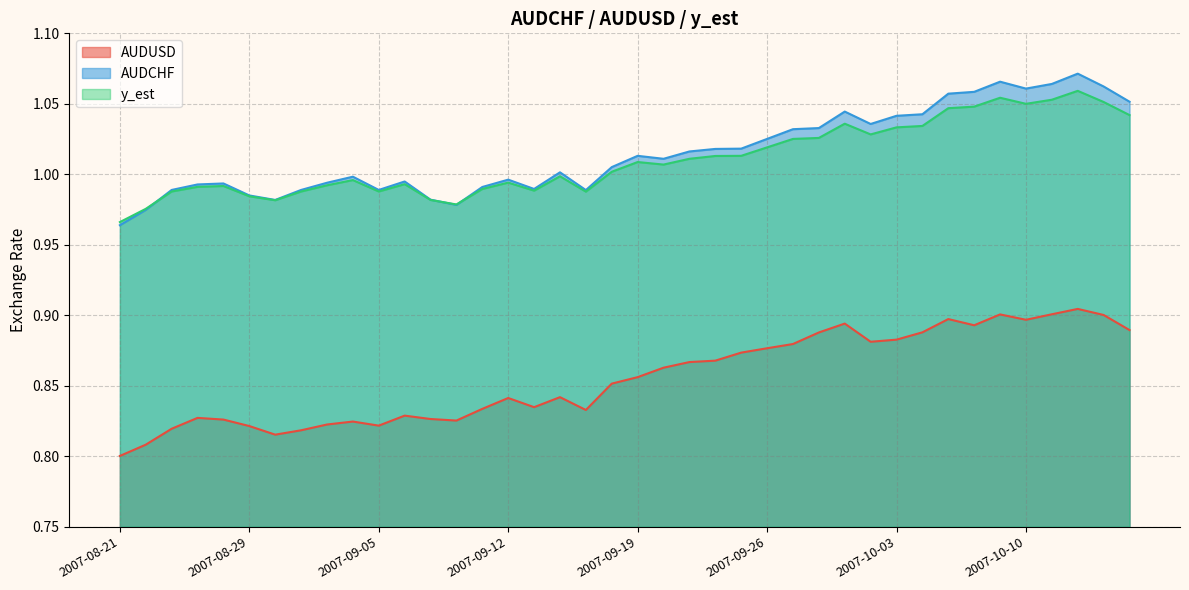

How many values in the y_est series exceed 1?

21